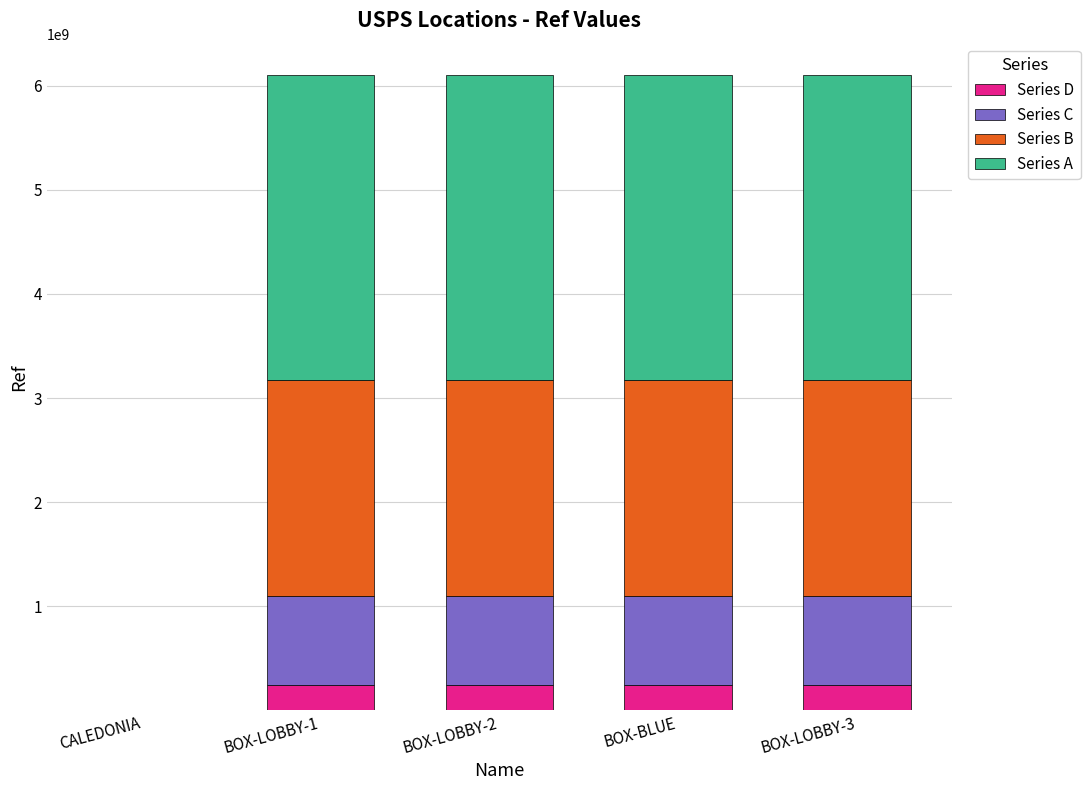

Reading left to right, transcribe the values for Series D.

CALEDONIA=54265	BOX-LOBBY-1=244044000	BOX-LOBBY-2=244044000	BOX-BLUE=244044000	BOX-LOBBY-3=244044000